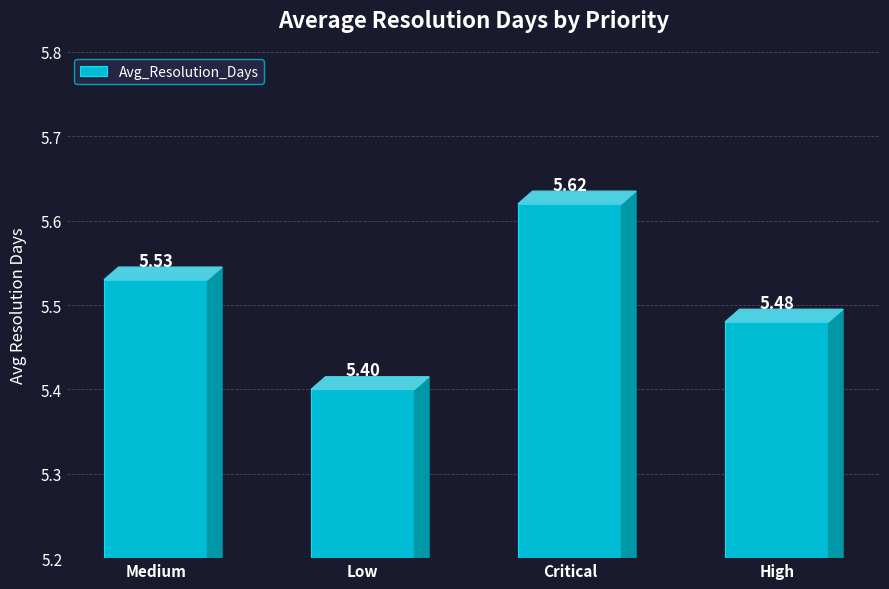

At which label is the value closest to 5?

Low